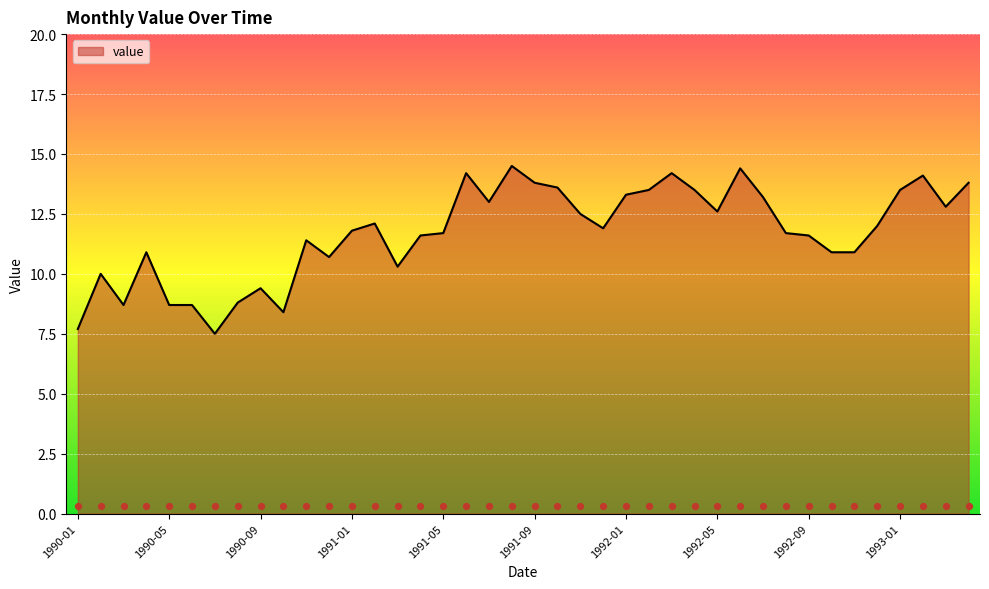

Approximately how many times larger is the value at 1990-10 compared to 1990-08?

1.0